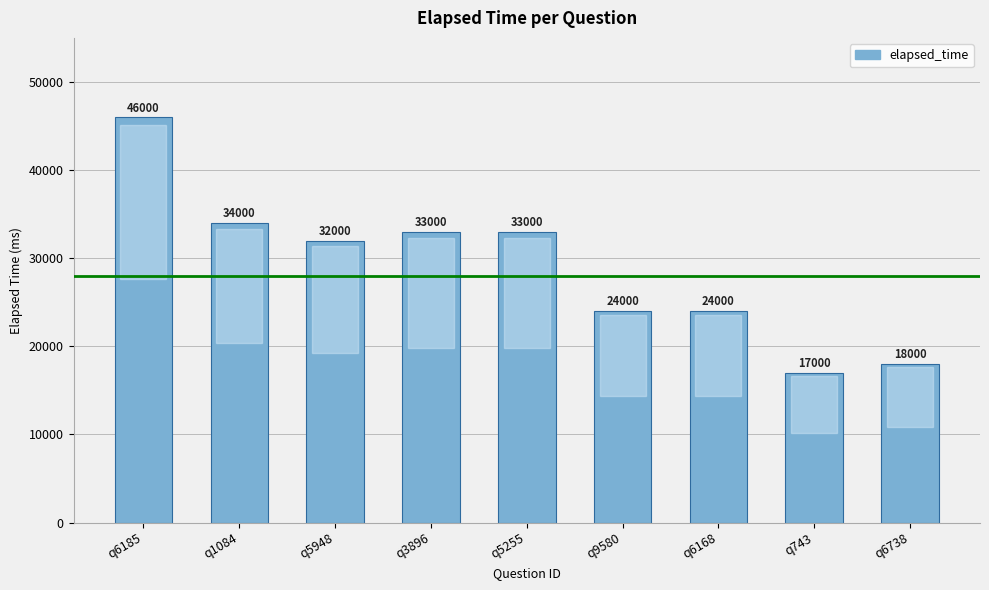

What is the ratio of the value at q6185 to the value at q743?

2.7